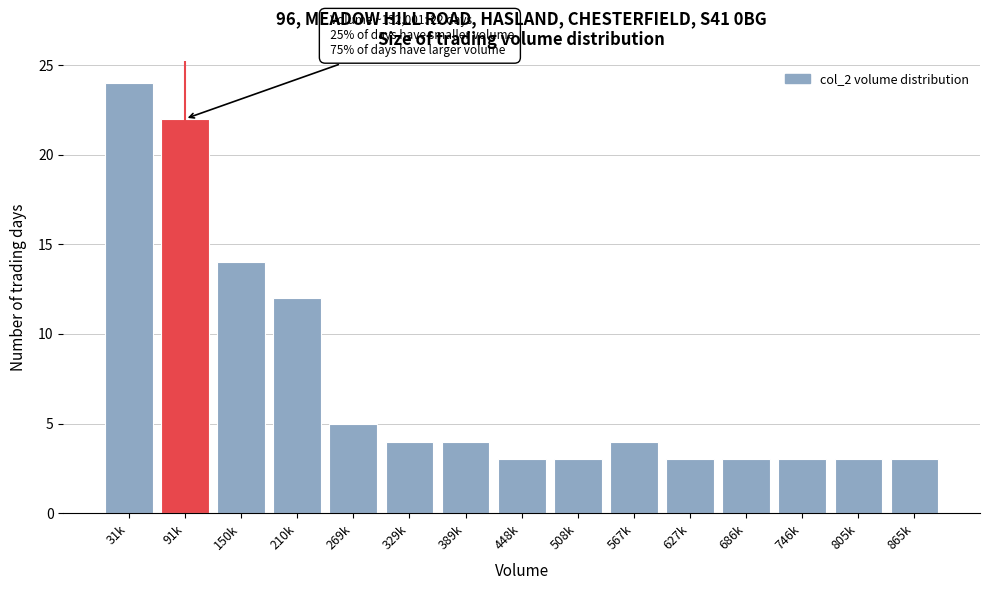

Reading left to right, list all the values displayed in this chart.

31k=24	91k=22	150k=14	210k=12	269k=5	329k=4	389k=4	448k=3	508k=3	567k=4	627k=3	686k=3	746k=3	805k=3	865k=3